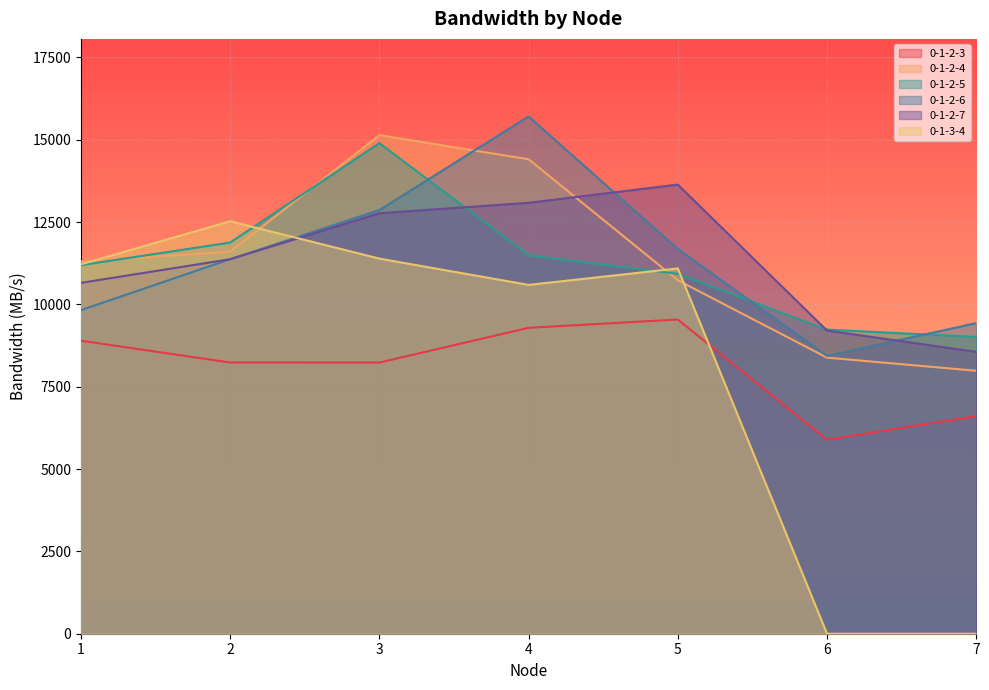

Is the value of 0-1-2-7 at 7 greater than the value of 0-1-3-4 at 3?

No